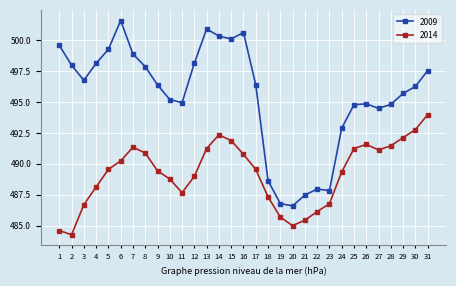

At which label is 2009 closest to 494?

27